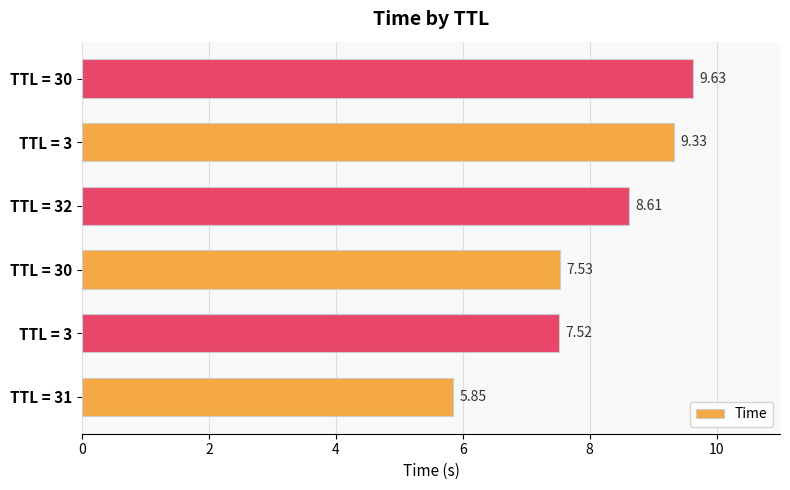

Are the bars horizontal?

Yes